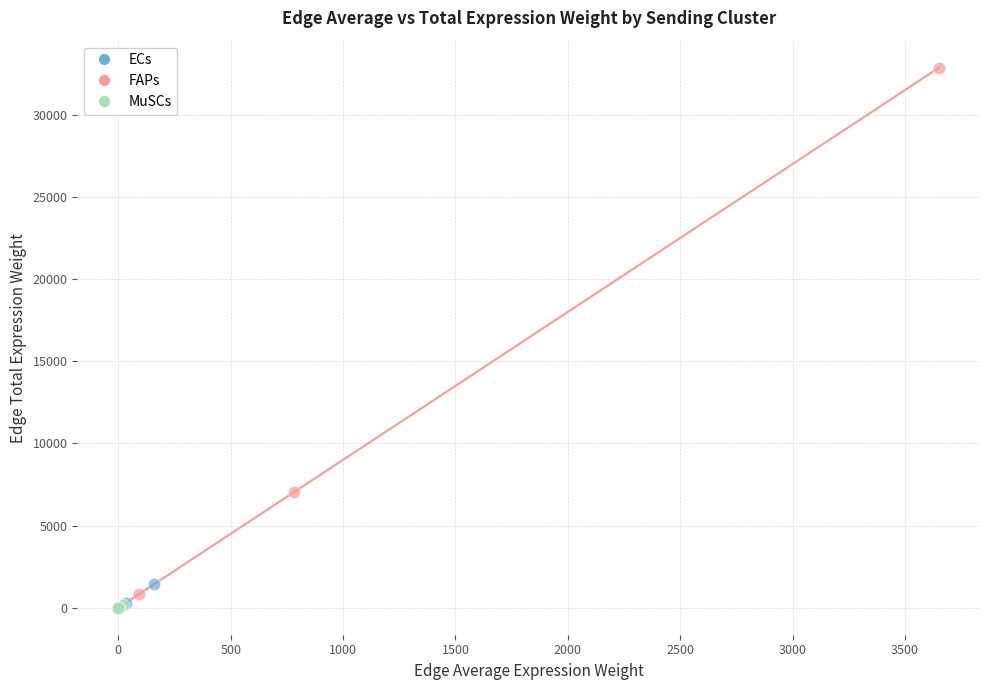

Which series contains the highest Y value?

FAPs